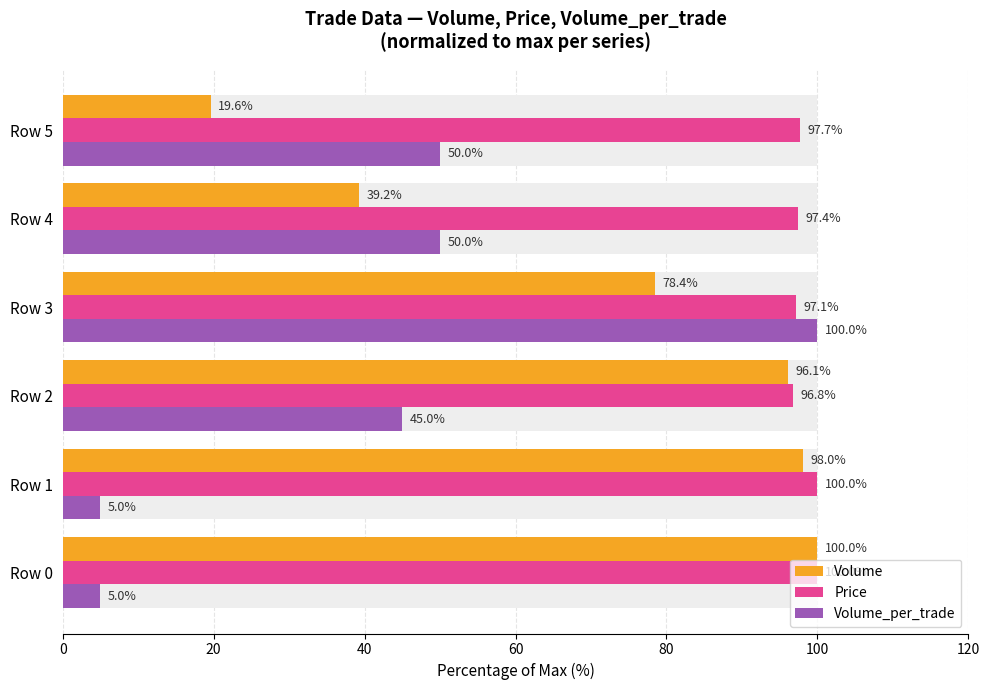

Are the bars grouped side by side (vs. stacked)?

Yes